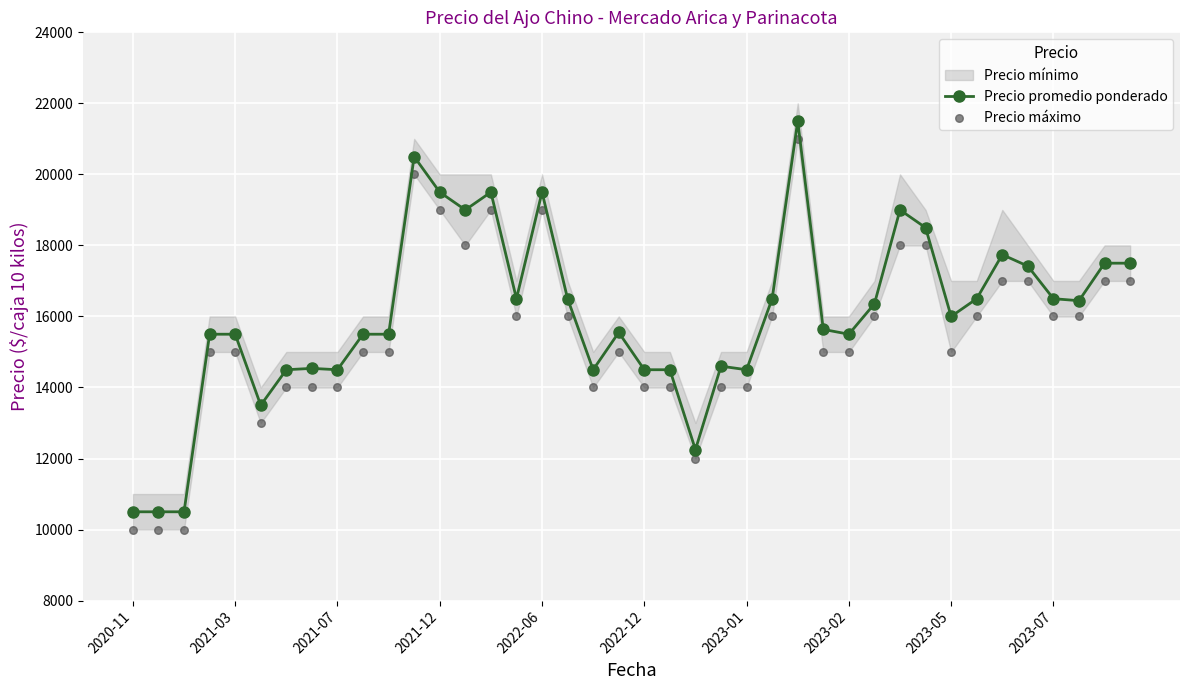

At how many categories does at least one series exceed 14334?

35